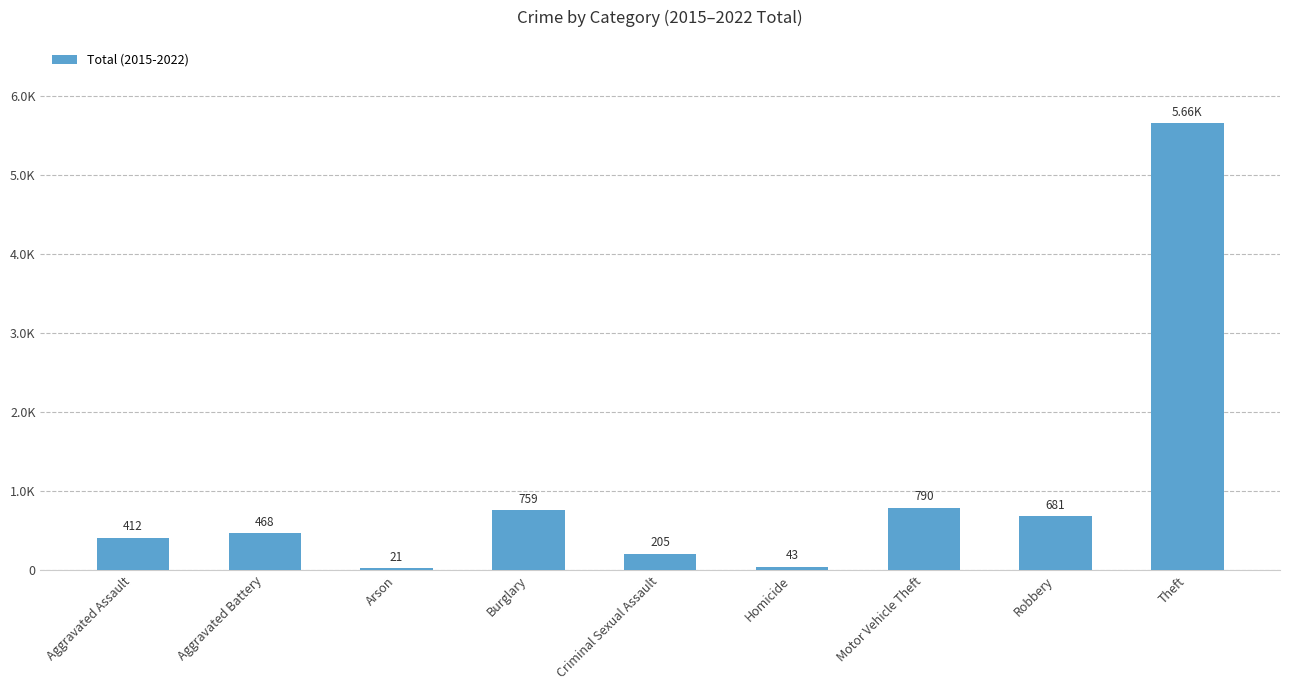

Where is the data nearest to the value 2840?

Motor Vehicle Theft